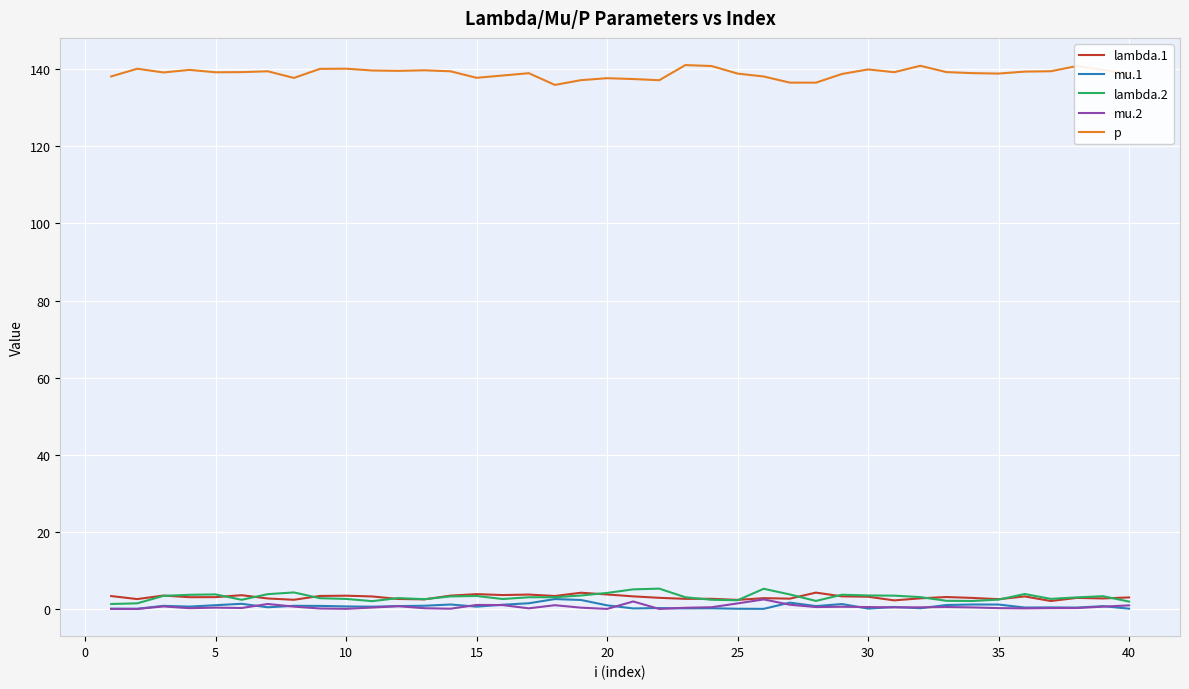

Which series has the largest total across all categories?

p